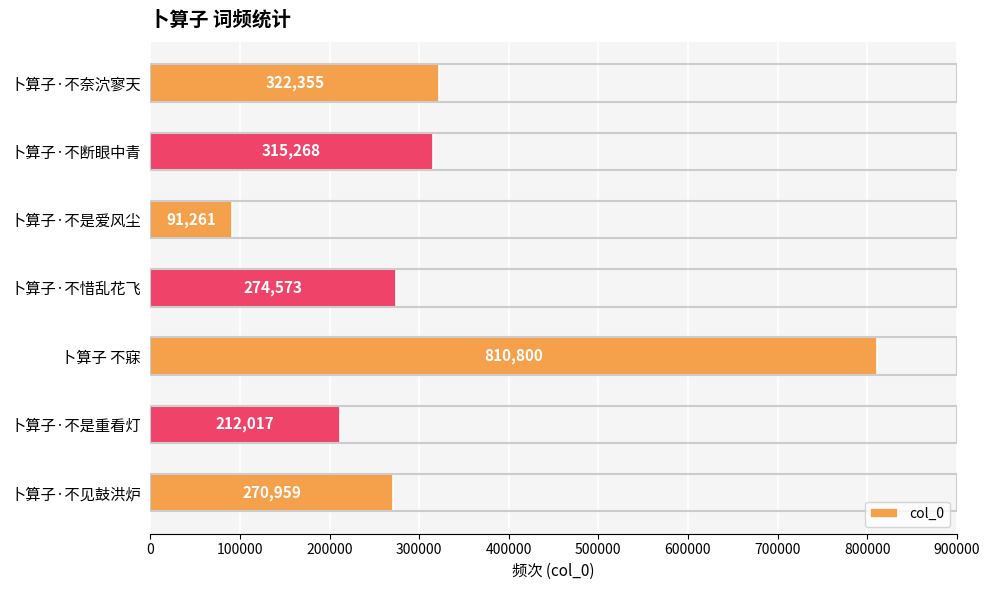

Are the bars grouped side by side (vs. stacked)?

No